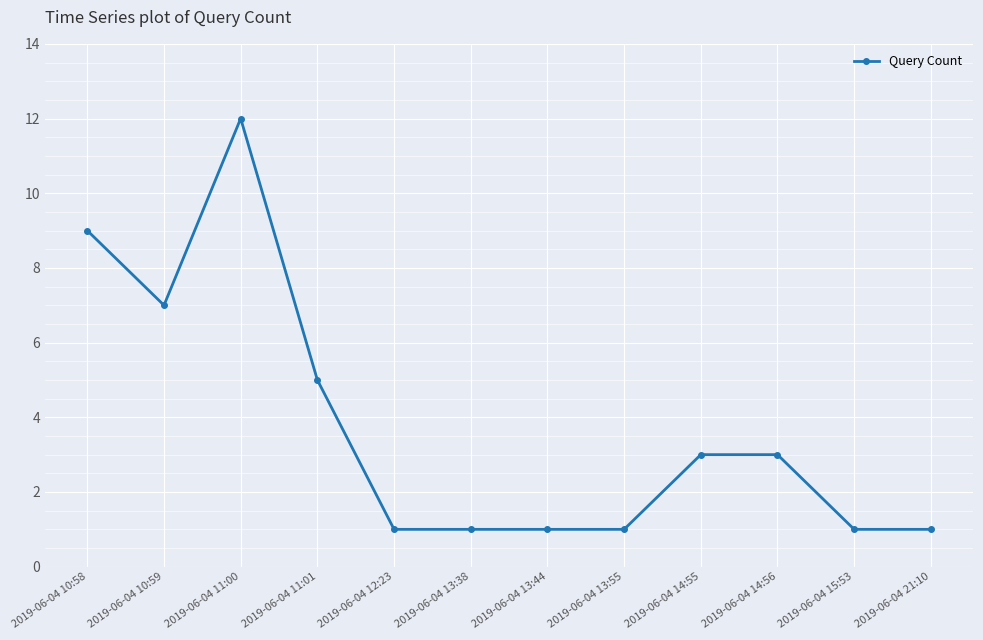

Reading left to right, transcribe all the data shown in this chart.

9	7	12	5	1	1	1	1	3	3	1	1